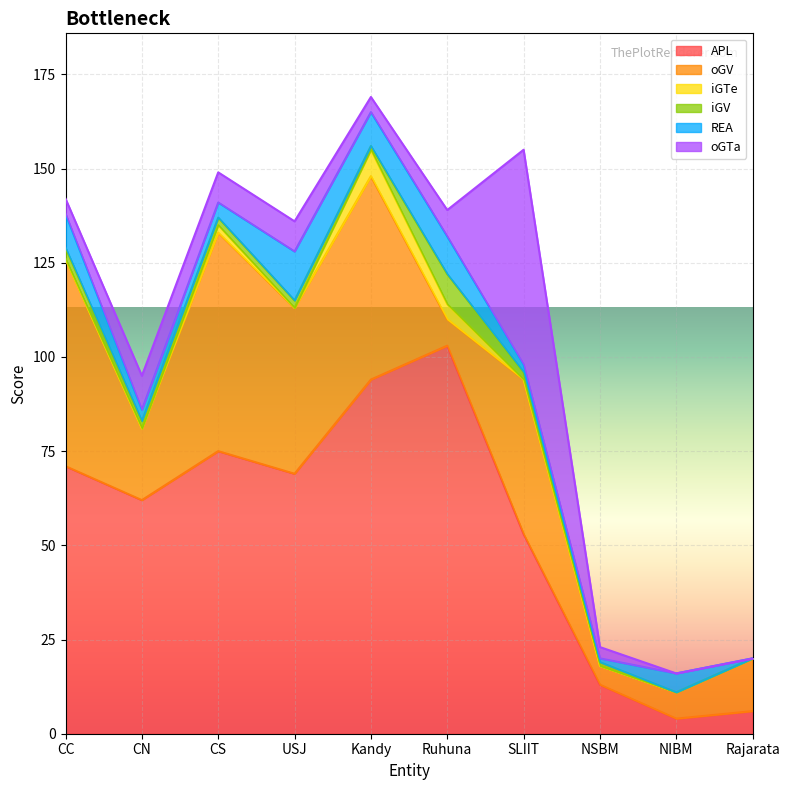

What is the minimum value for oGV?

5